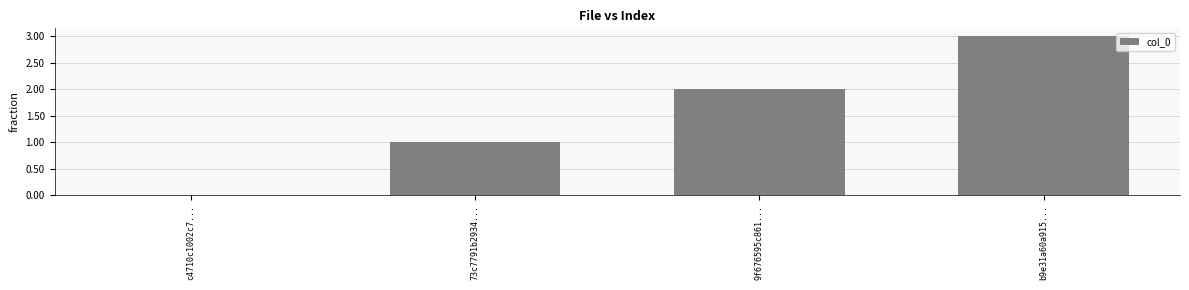

At which category does the chart reach its peak across all series?

b9e31a60a915...